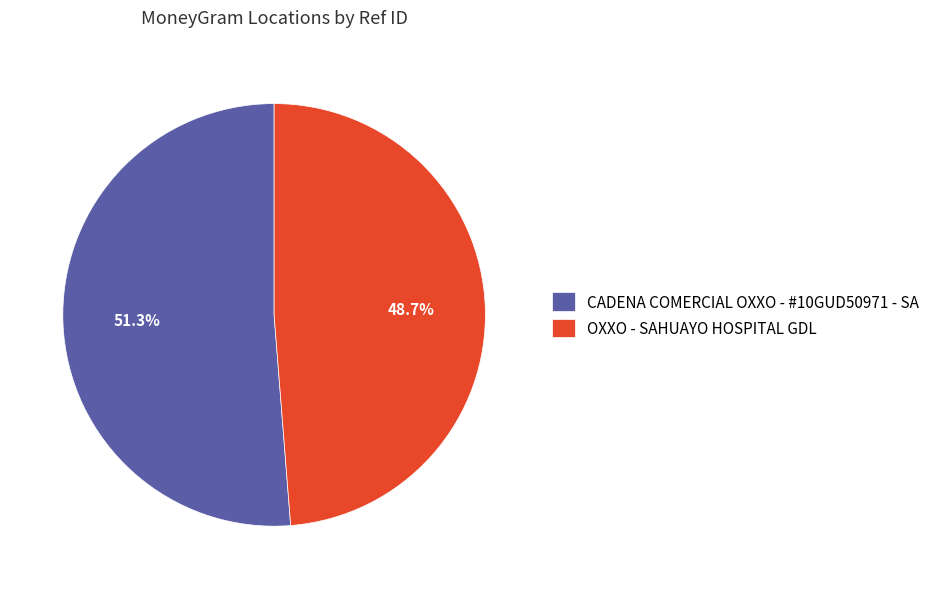

Is CADENA COMERCIAL OXXO - #10GUD50971 - SA the majority of the pie?

Yes